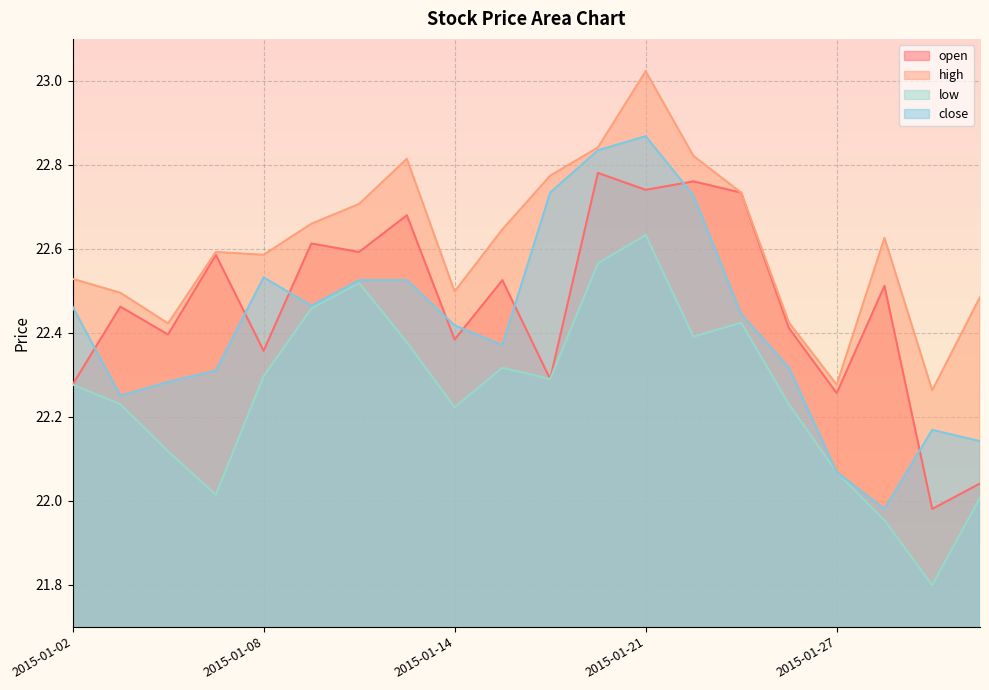

List the labels in order of low value, largest first.

2015-01-21, 2015-01-20, 2015-01-12, 2015-01-09, 2015-01-23, 2015-01-22, 2015-01-13, 2015-01-15, 2015-01-08, 2015-01-16, 2015-01-02, 2015-01-05, 2015-01-26, 2015-01-14, 2015-01-06, 2015-01-27, 2015-01-07, 2015-01-30, 2015-01-28, 2015-01-29